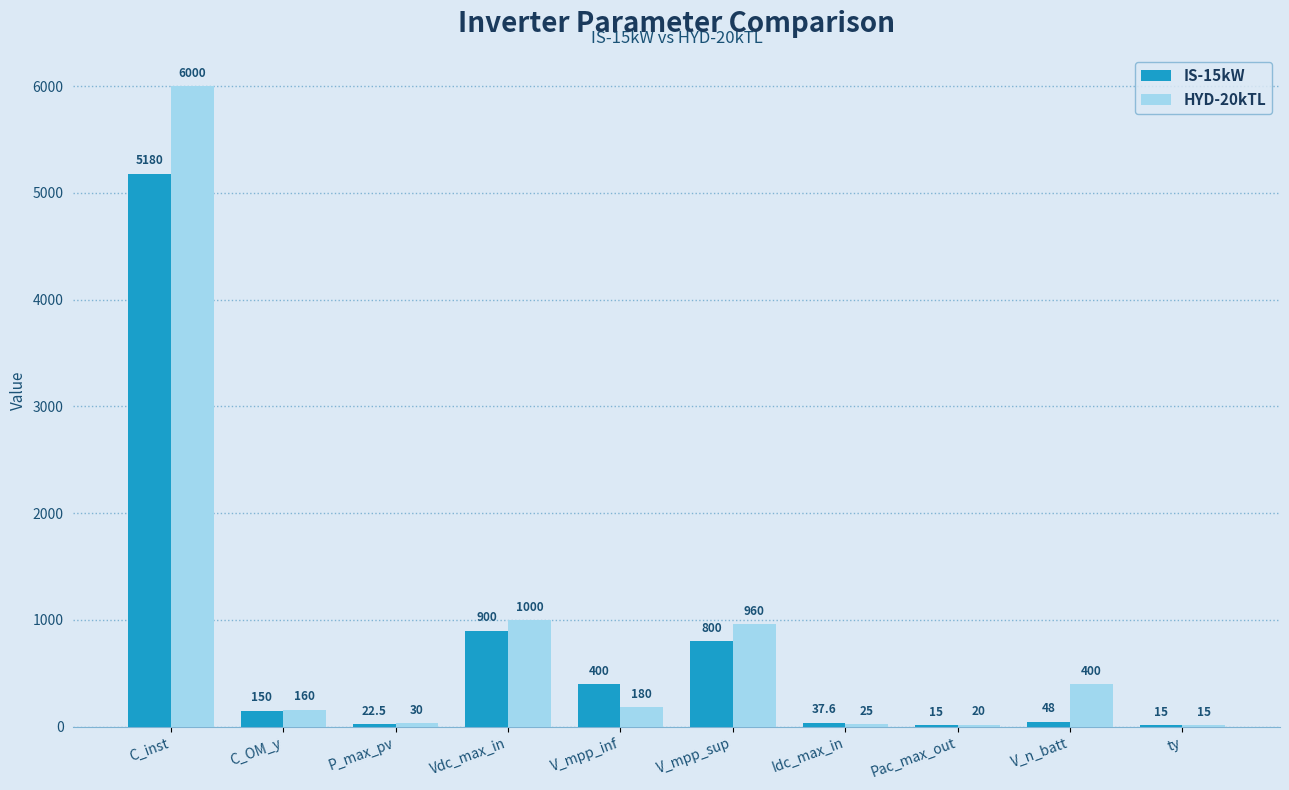

Reading left to right, extract all data points from this chart.

IS-15kW: C_inst=5180.0	C_OM_y=150.0	P_max_pv=22.5	Vdc_max_in=900.0	V_mpp_inf=400.0	V_mpp_sup=800.0	Idc_max_in=37.6	Pac_max_out=15.0	V_n_batt=48.0	ty=15.0
HYD-20kTL: C_inst=6000.0	C_OM_y=160.0	P_max_pv=30.0	Vdc_max_in=1000.0	V_mpp_inf=180.0	V_mpp_sup=960.0	Idc_max_in=25.0	Pac_max_out=20.0	V_n_batt=400.0	ty=15.0